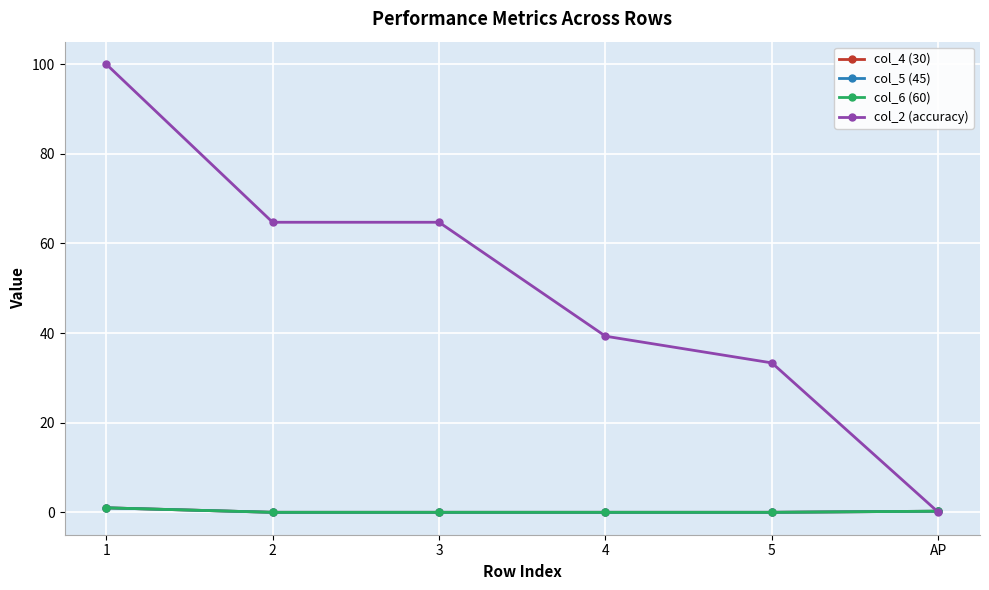

At which label does col_2 (accuracy) reach its peak?

1